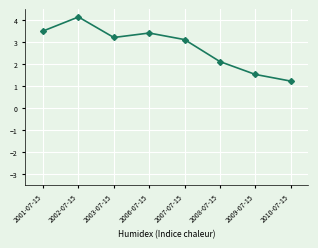

Where is the first local minimum?

2003-07-15